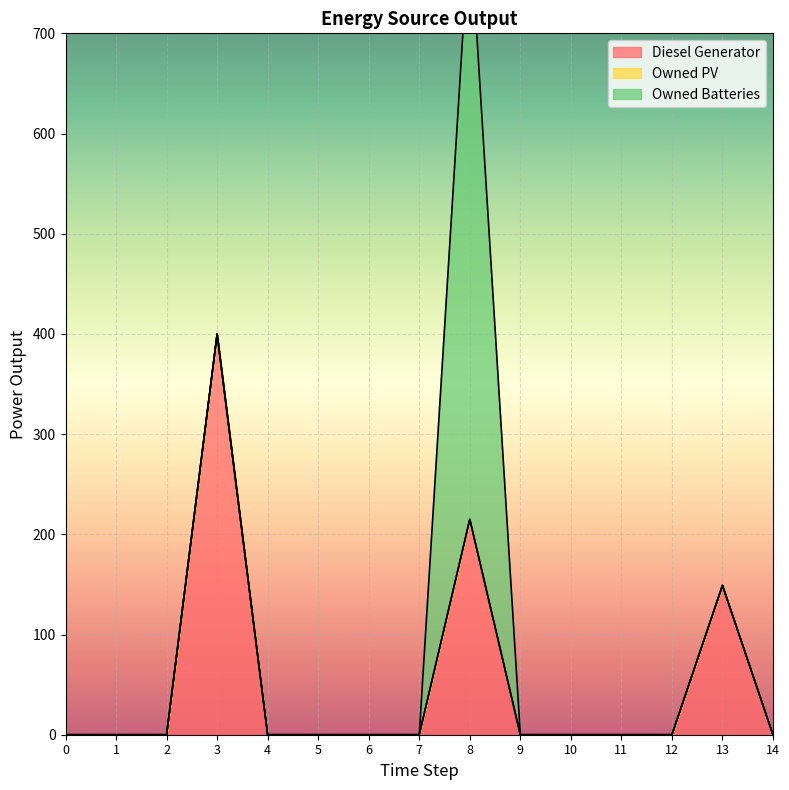

True or false: Owned Batteries and Owned PV intersect in this chart.

False